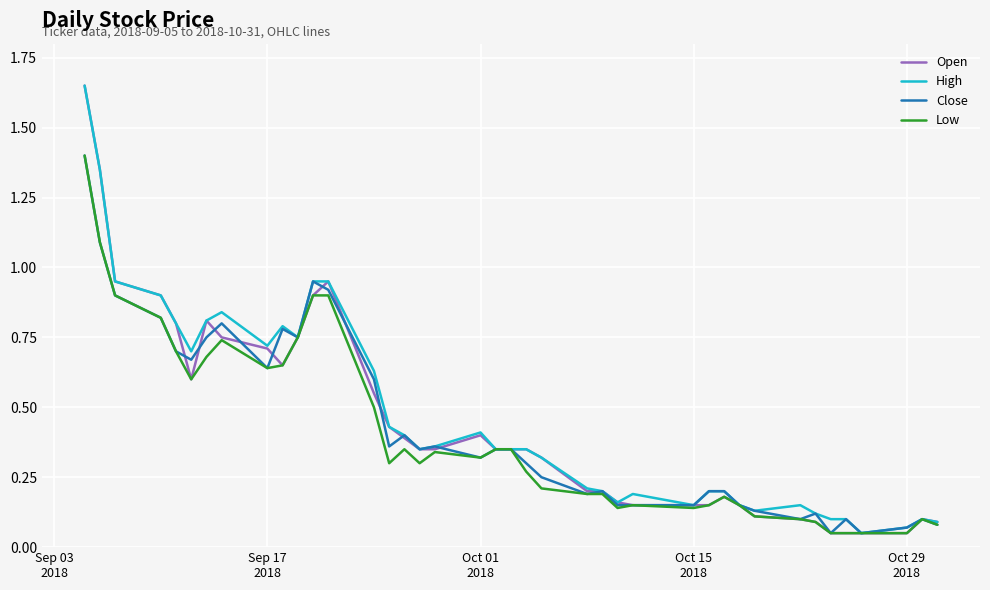

Does the chart have visible grid lines?

Yes